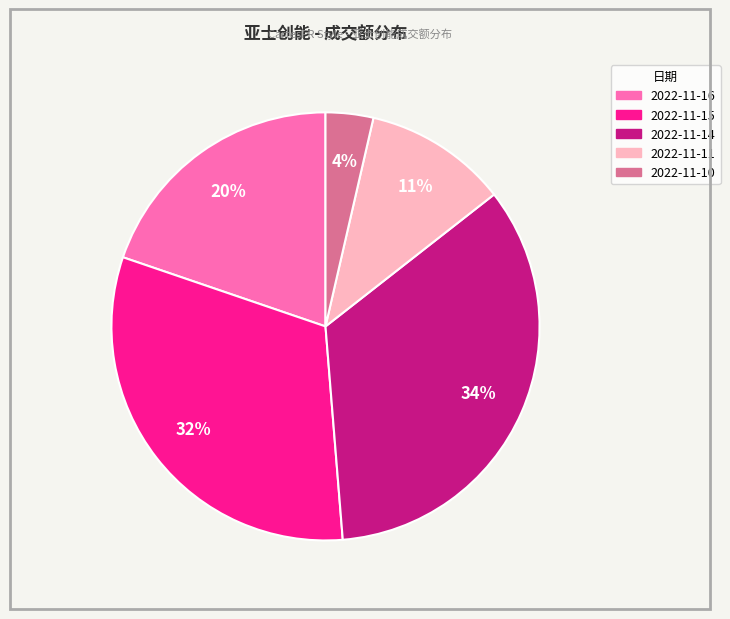

To the nearest percent, what is the average slice percentage?

20%